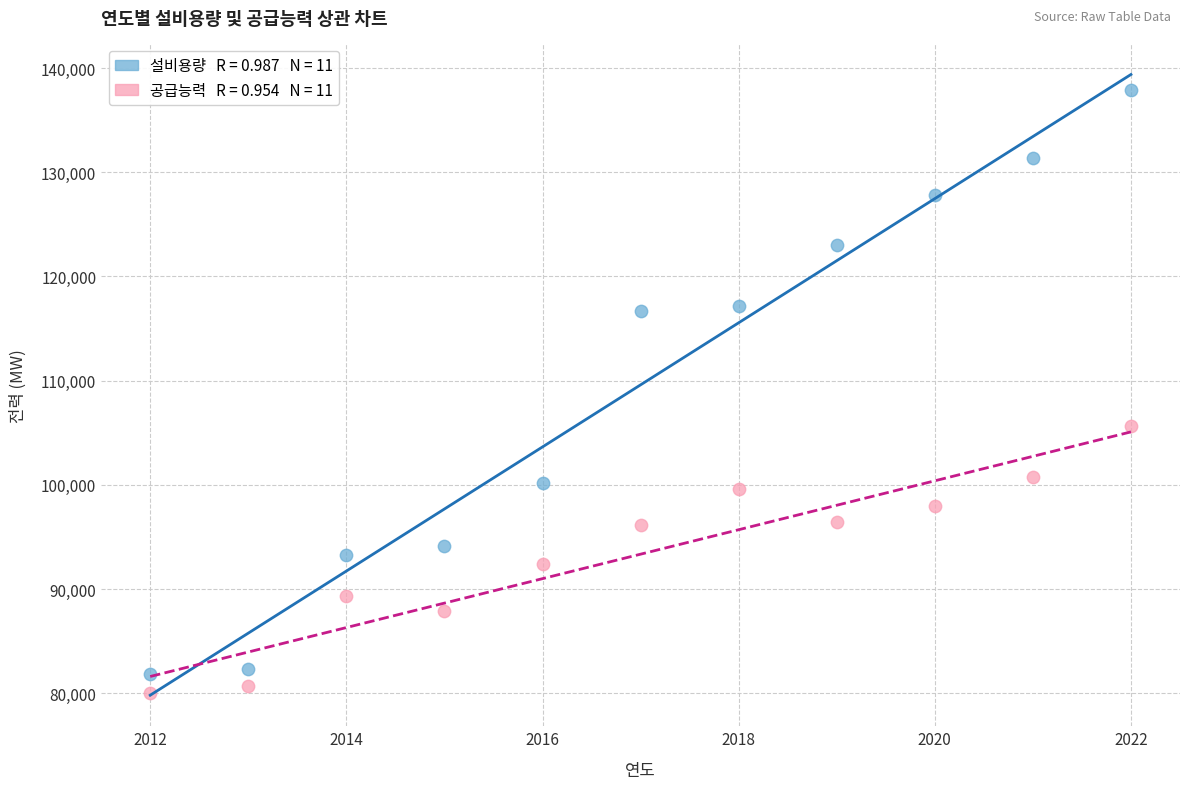

Across all series, what Y value is closest to 108955?

105628